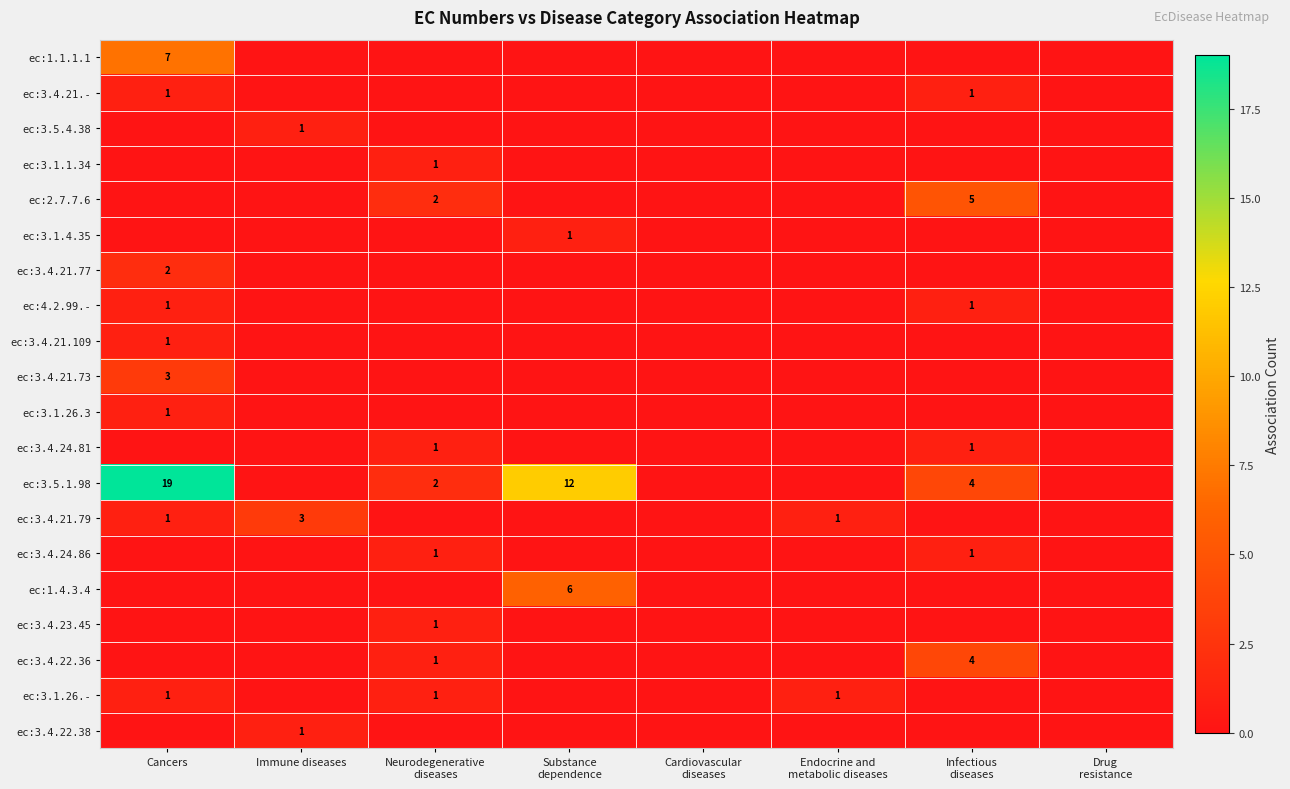

The value of ec:3.4.21.79 at Immune diseases is 3. True or false?

True